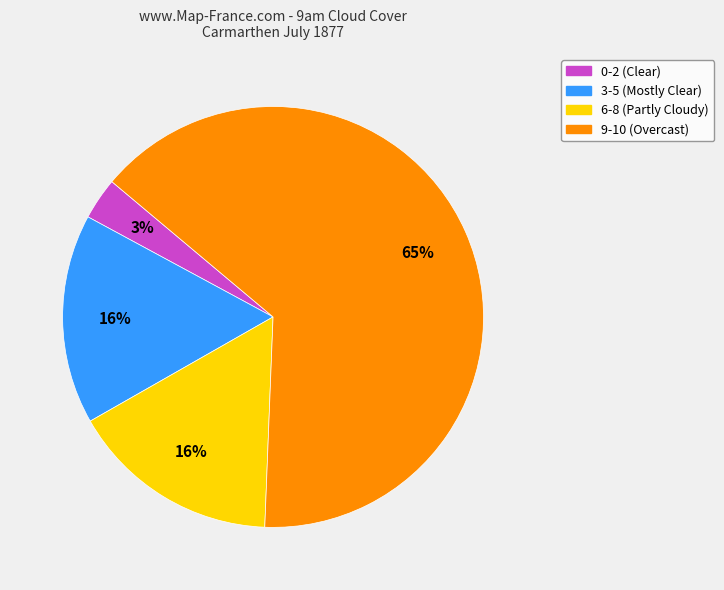

Is there any slice that represents more than half of the pie?

Yes